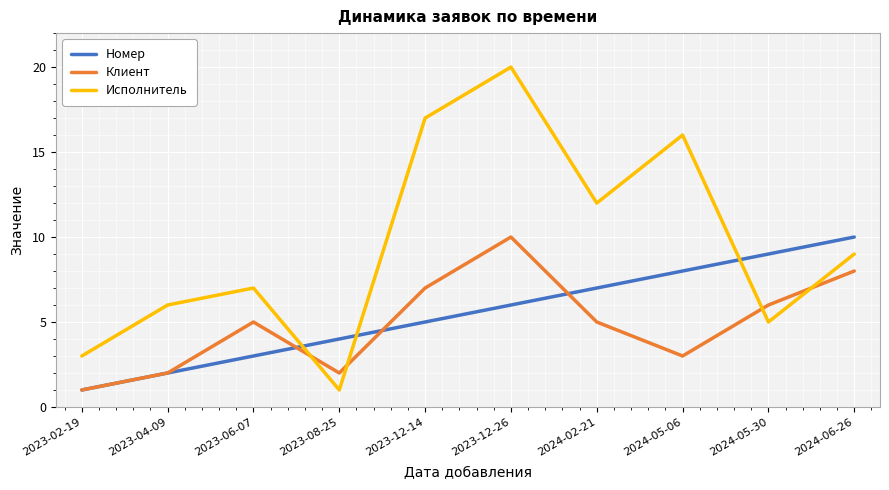

Where do Исполнитель and Номер first cross each other?

2023-06-07 and 2023-08-25